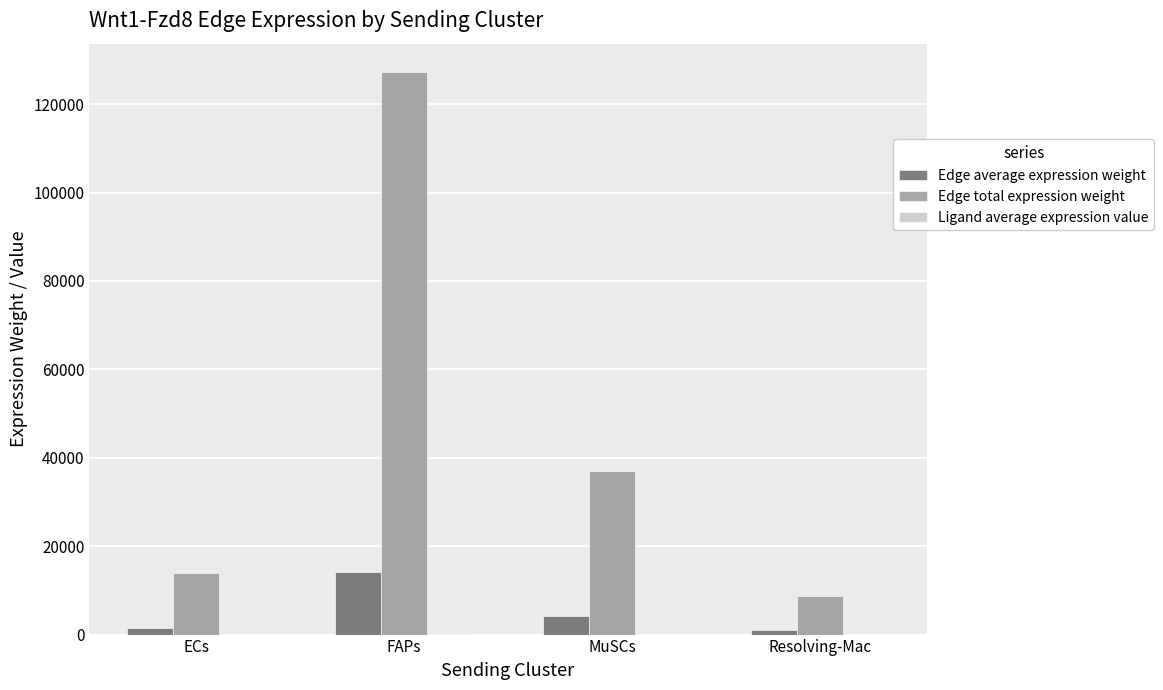

What is the sum of the Edge total expression weight values at ECs and FAPs?

141294.7